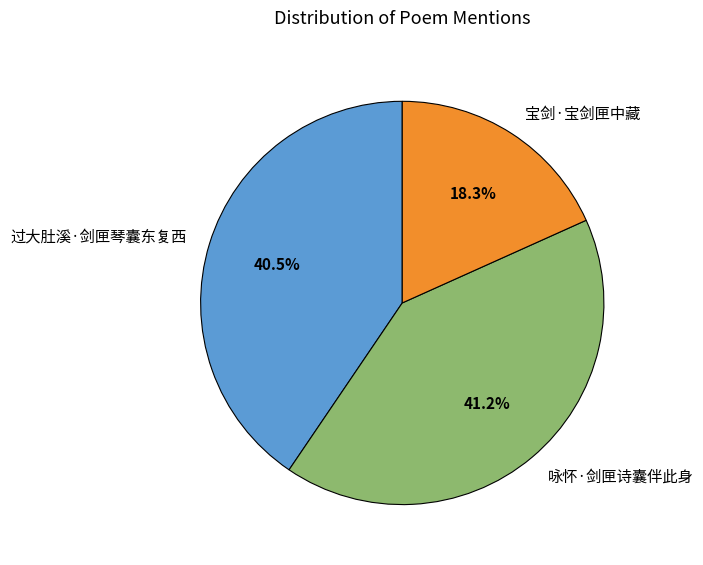

Is 咏怀·剑匣诗囊伴此身 the majority of the pie?

No